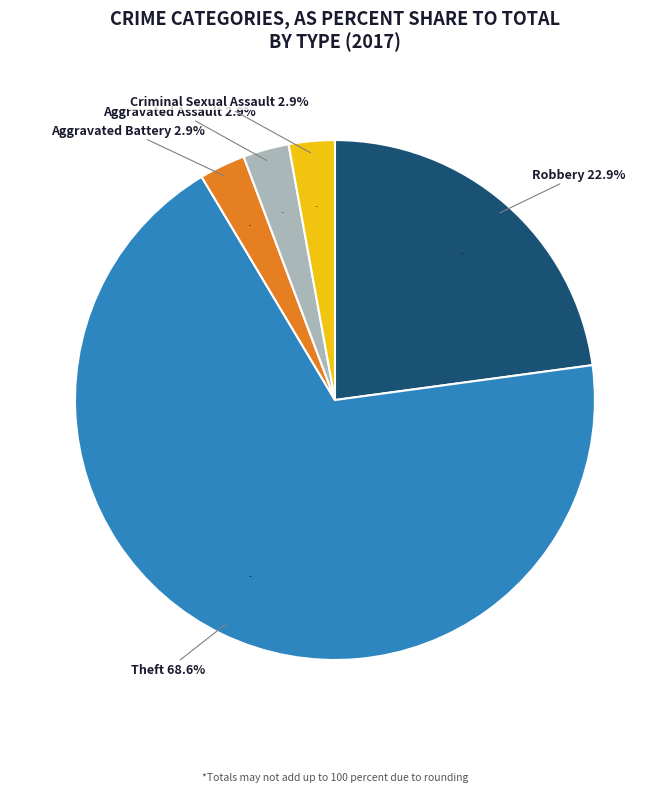

The Homicide slice represents 0% of the pie. True or false?

True